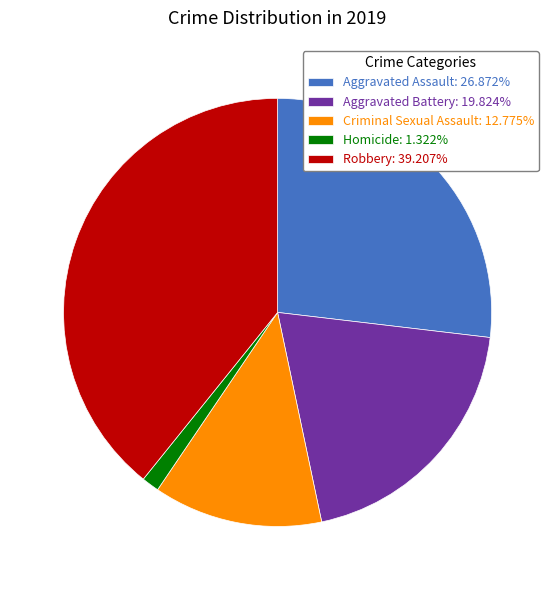

Rank the categories by value from lowest to highest.

Homicide, Criminal Sexual Assault, Aggravated Battery, Aggravated Assault, Robbery